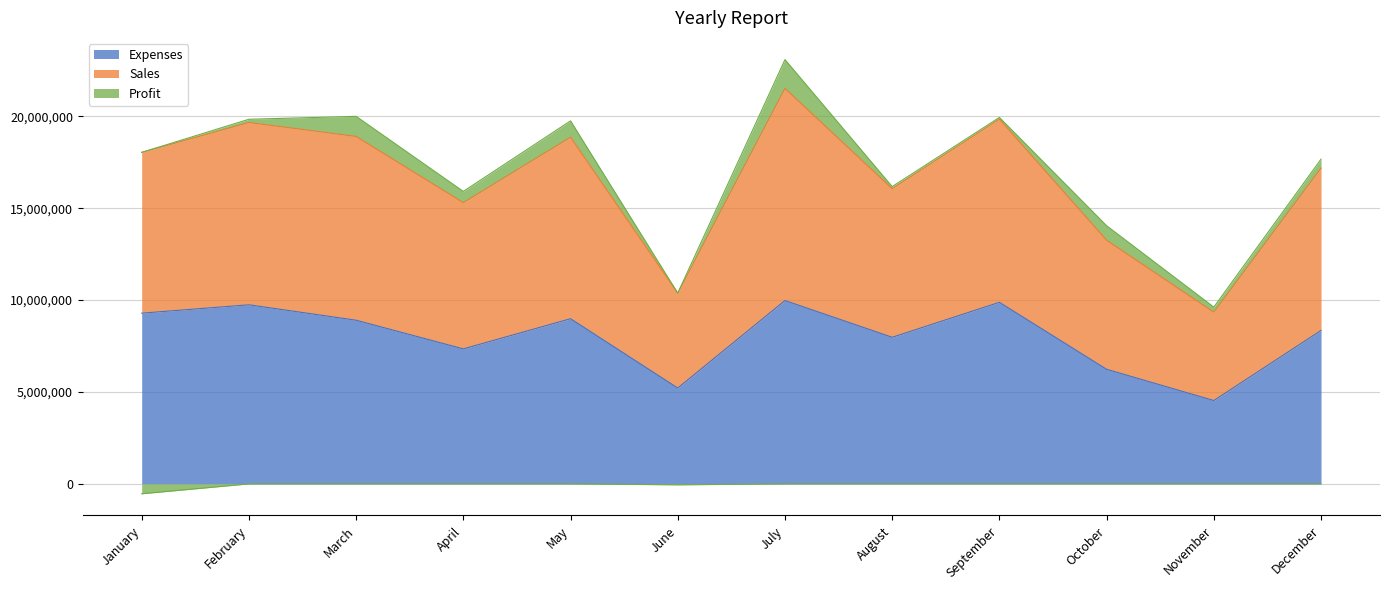

The Expenses series shows 8987000 at May. True or false?

True